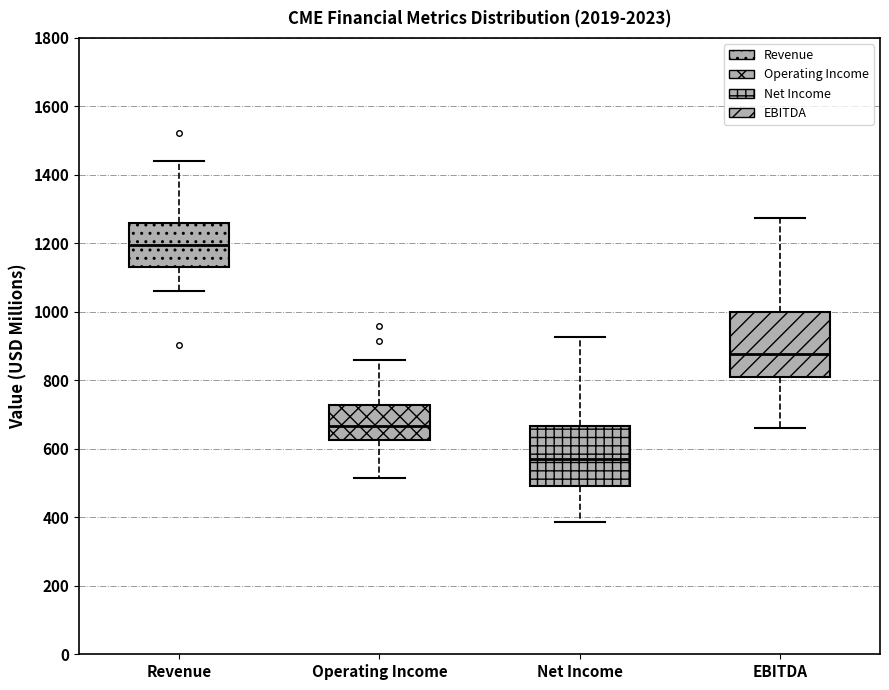

Reading left to right, transcribe this box plot: for each box, give where its median line is, the range the box spans, and where its two whiskers end, as read against the y-axis. The values are not printed on the chart, so give them approximately, as read against the axis.

Revenue: median 1200, box 1140 to 1260, whiskers 1060 to 1440
Operating Income: median 660, box 620 to 720, whiskers 520 to 860
Net Income: median 580, box 500 to 660, whiskers 380 to 920
EBITDA: median 880, box 800 to 1000, whiskers 660 to 1280